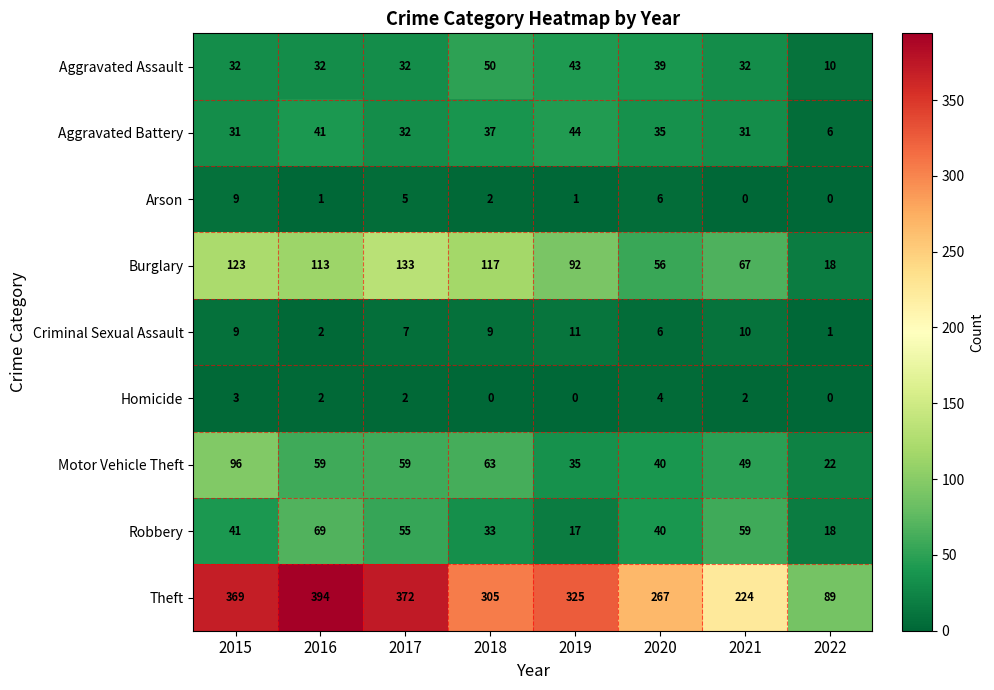

Which series has the largest total across all categories?

Theft